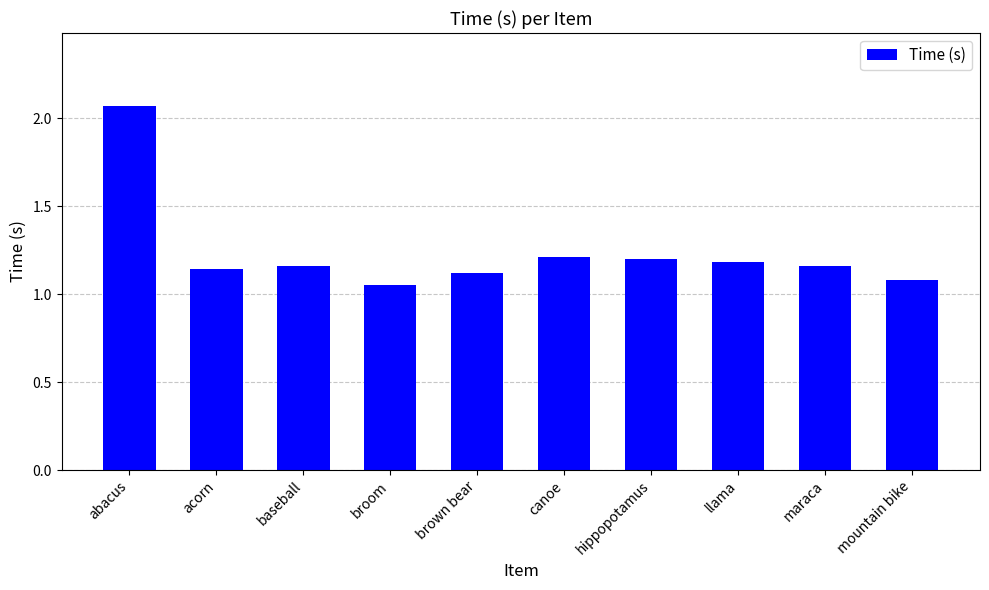

What is the ratio of the value at acorn to the value at canoe?

0.9